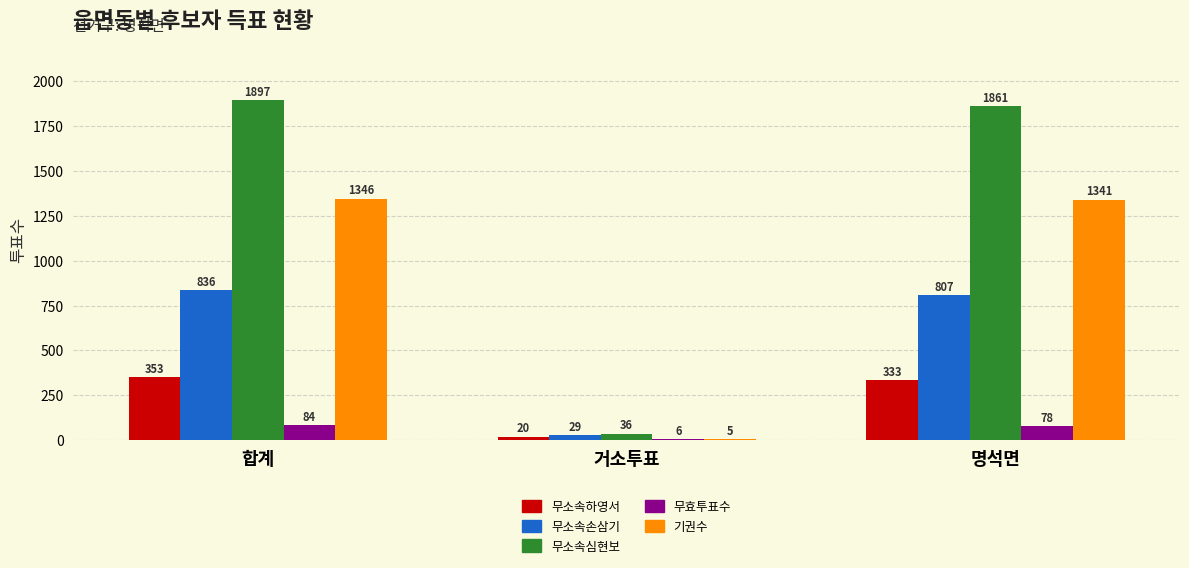

How many groups of bars are there?

3